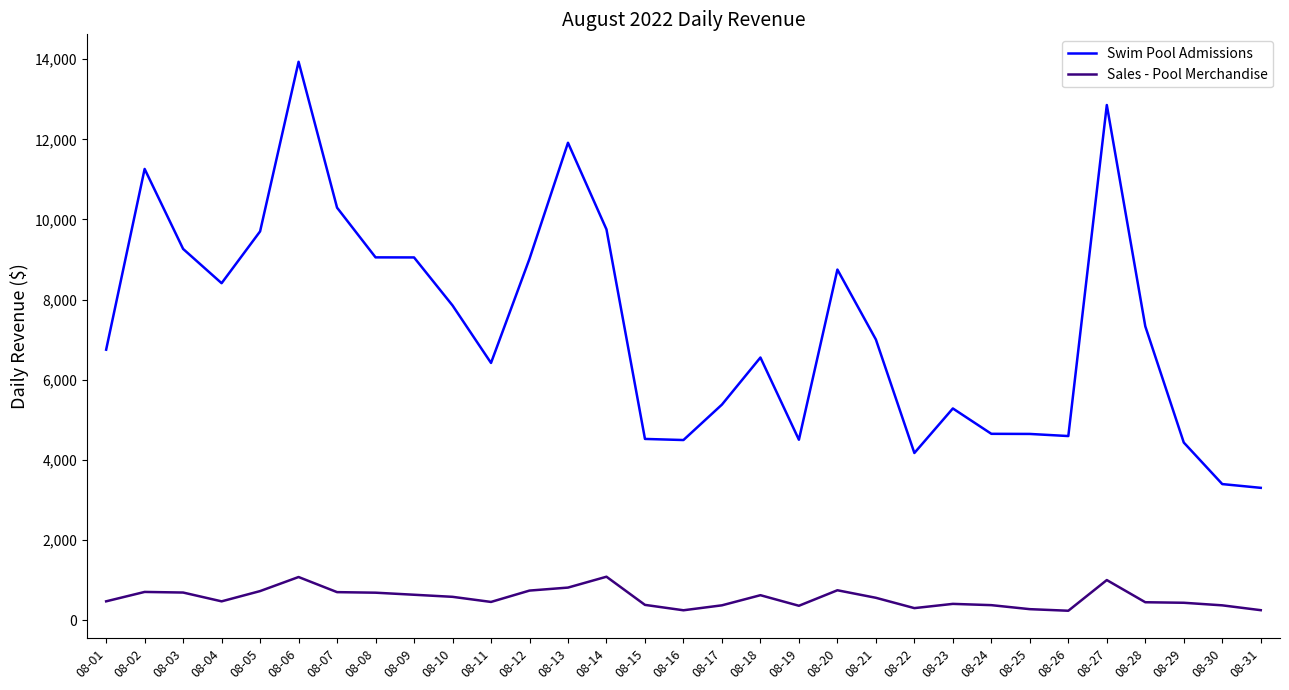

What is the difference between the maximum and minimum values in the Swim Pool Admissions series?

10629.4